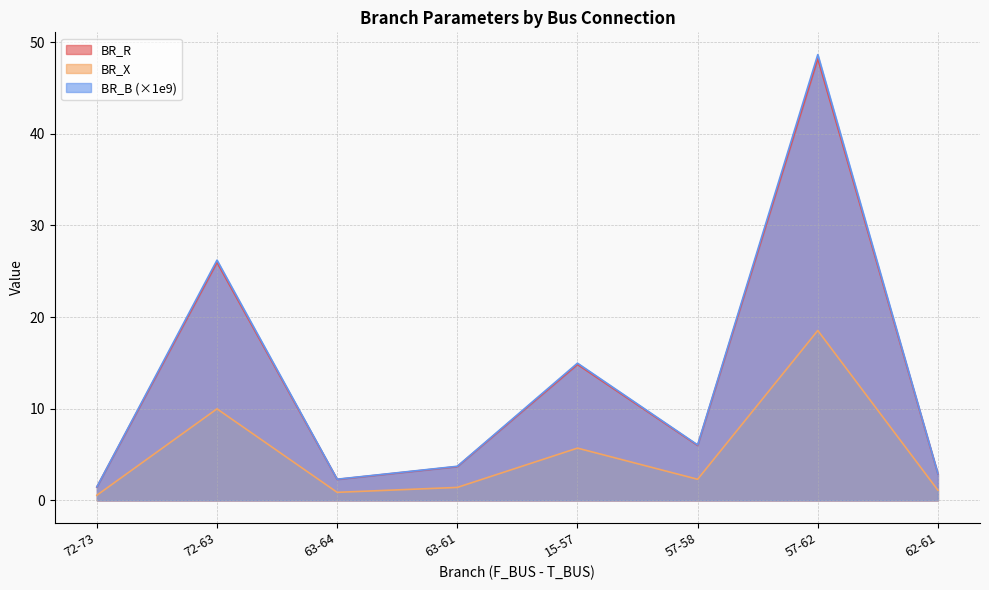

Count the number of data series in this chart.

3